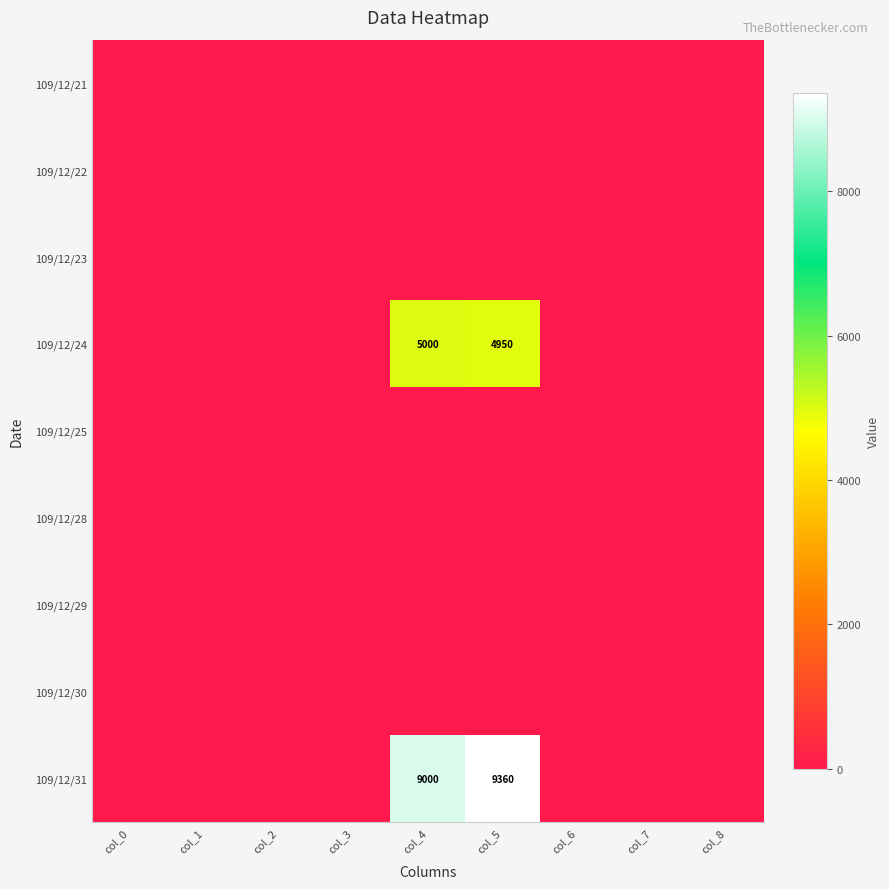

Is it true that 109/12/24 equals 2956 at col_5?

False